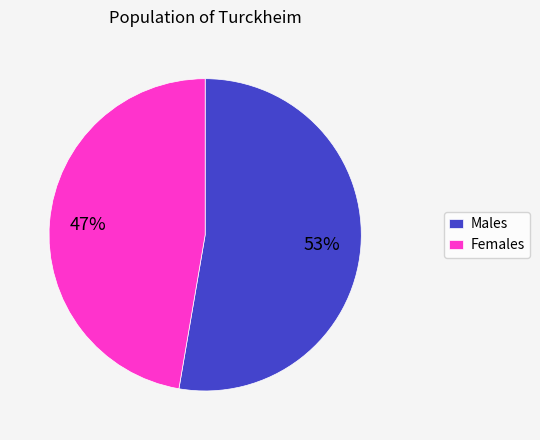

Which slice represents more than half of the pie?

Males